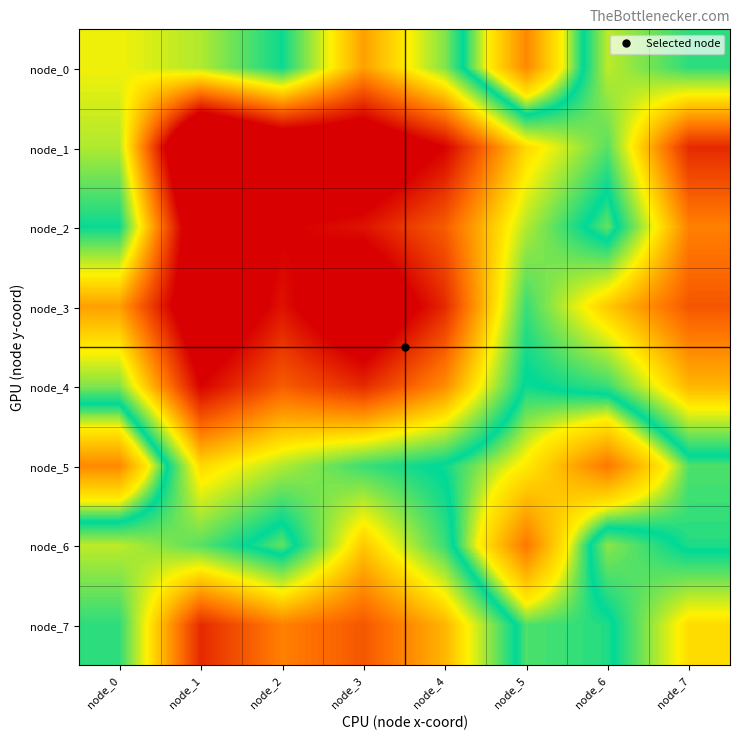

Count the number of data series in this chart.

8